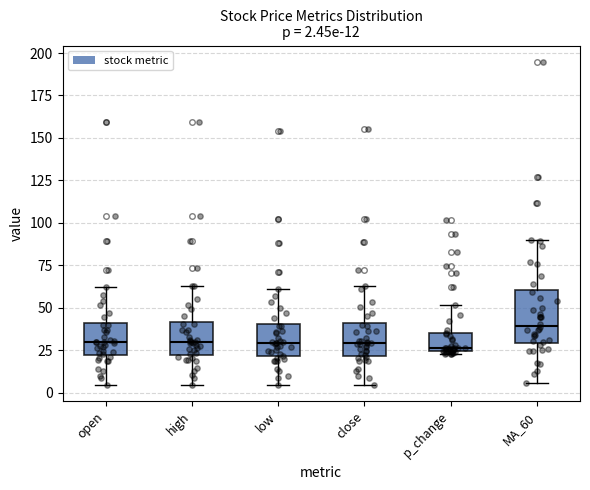

Comparing the boxes themselves (not the whiskers), which one is the tallest?

MA_60